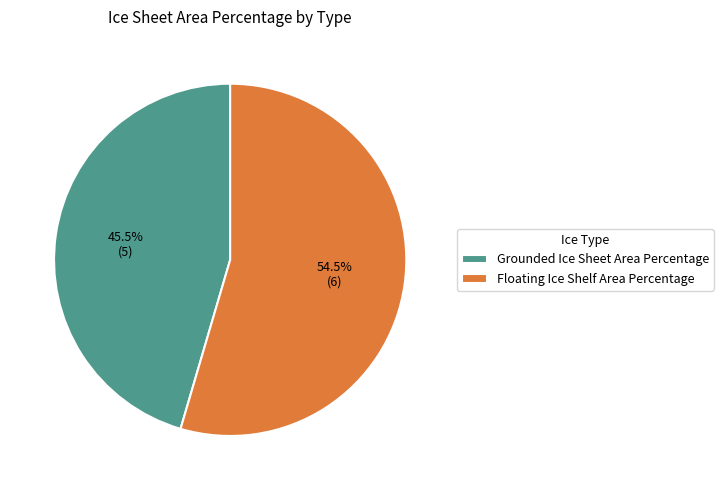

Rank the categories by value from highest to lowest.

Floating Ice Shelf Area Percentage, Grounded Ice Sheet Area Percentage